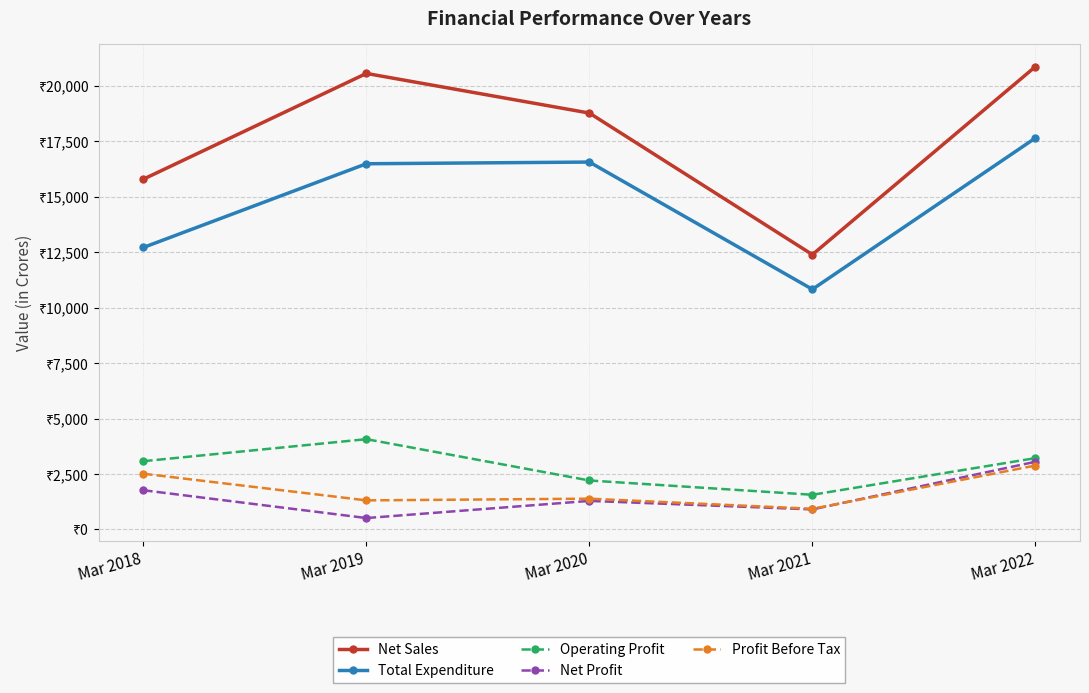

What is the value of the Profit Before Tax point at the 2nd from the left?

1311.7